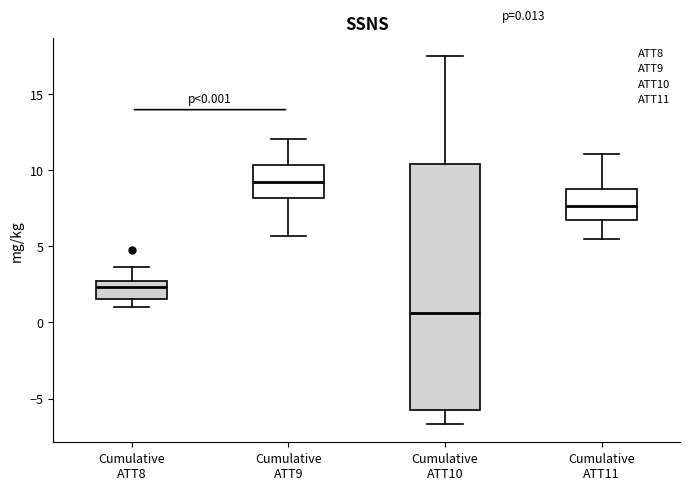

Which box is the tallest, from its lower edge to its upper edge?

Cumulative ATT10